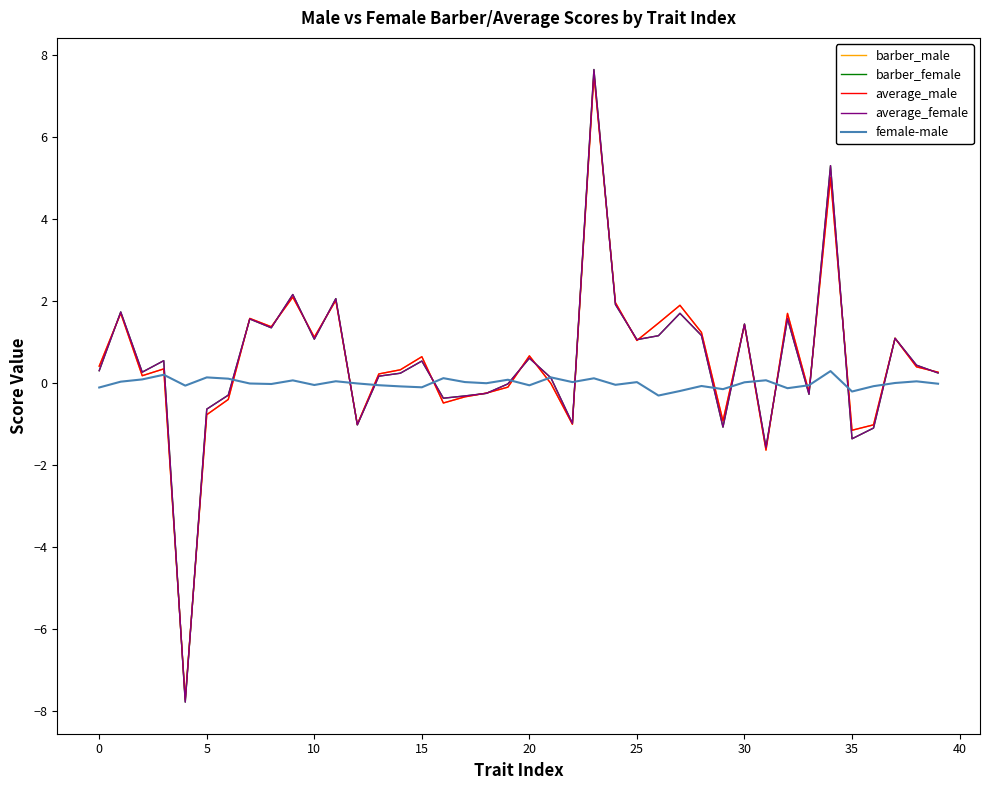

What is the maximum value for average_female?

7.6